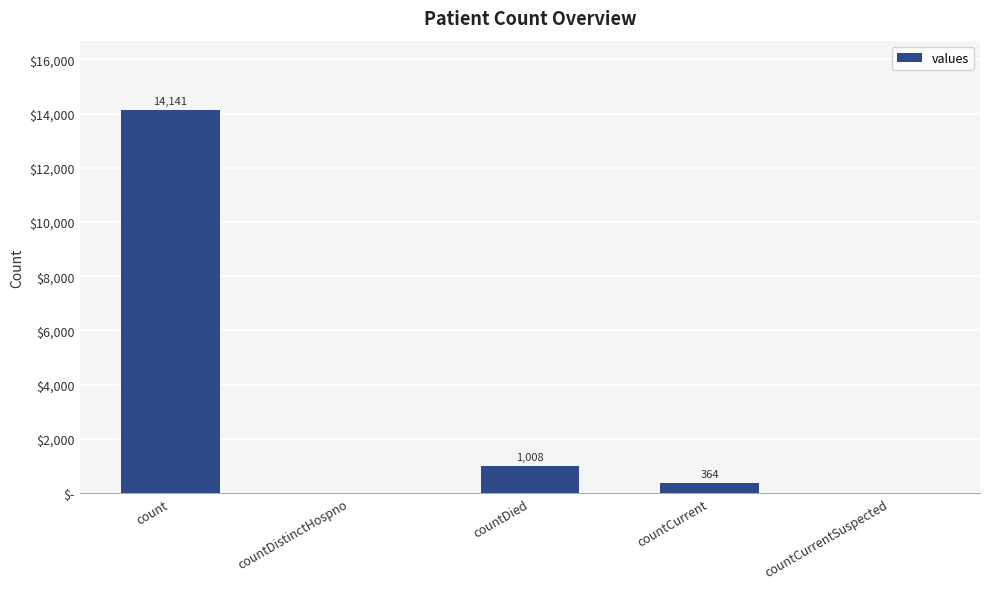

Are the bars grouped side by side (vs. stacked)?

No